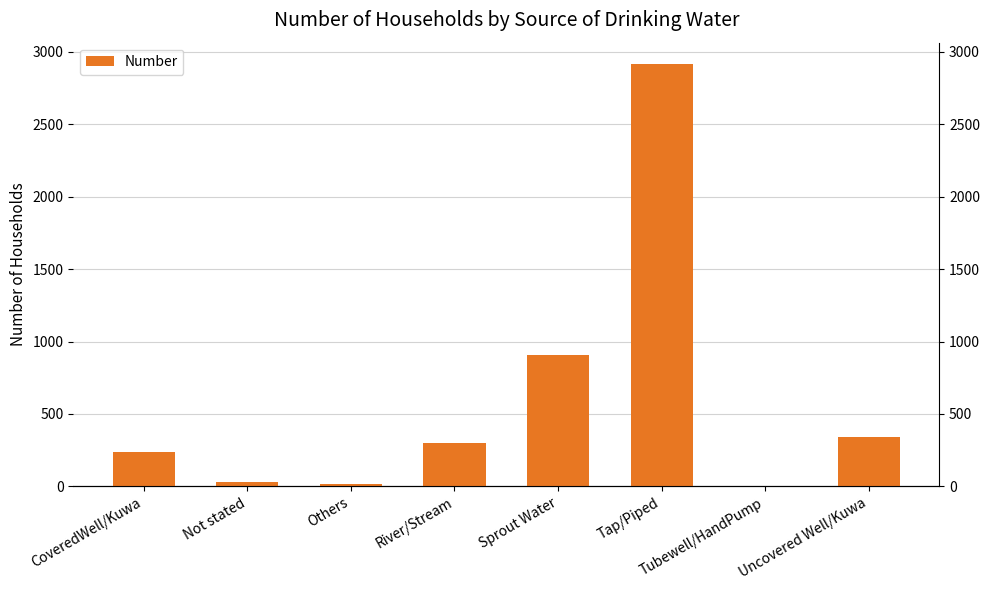

Reading right to left, transcribe all the data shown in this chart.

Uncovered Well/Kuwa=342	Tubewell/HandPump=1	Tap/Piped=2918	Sprout Water=905	River/Stream=299	Others=14	Not stated=28	CoveredWell/Kuwa=240